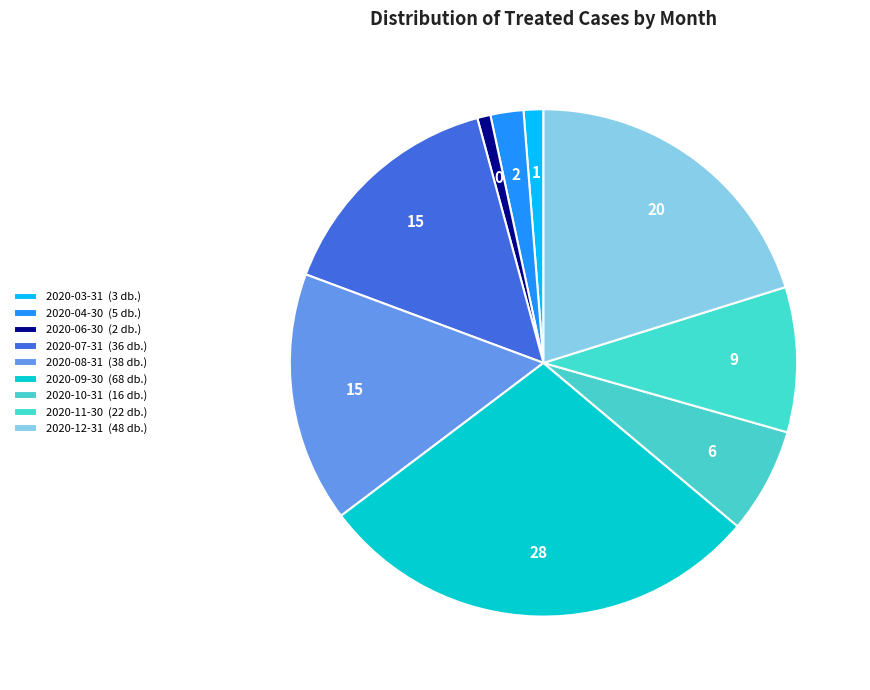

True or false: 2020-08-31 accounts for 16% of the total.

True